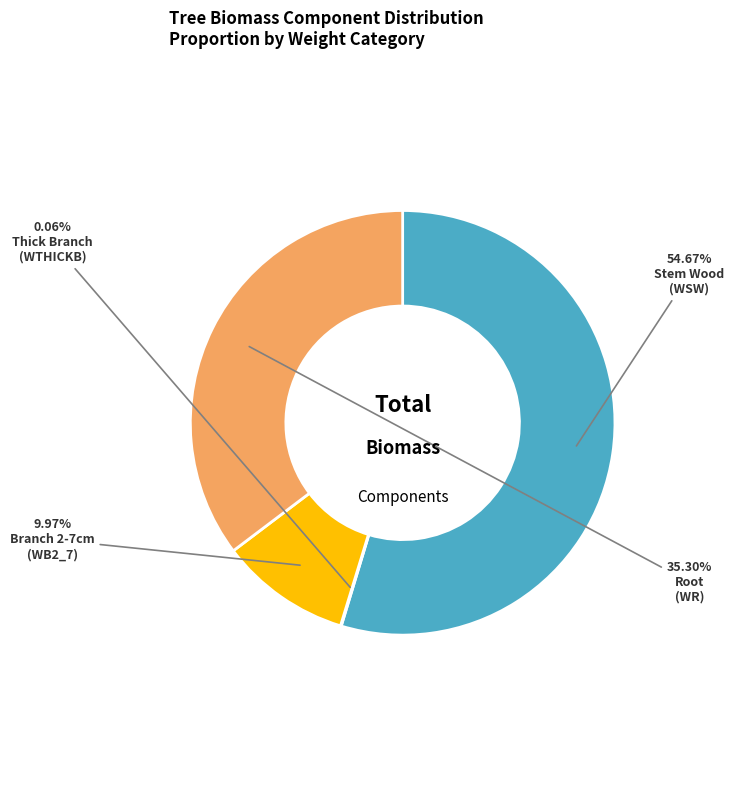

Is there any slice that represents more than half of the pie?

Yes